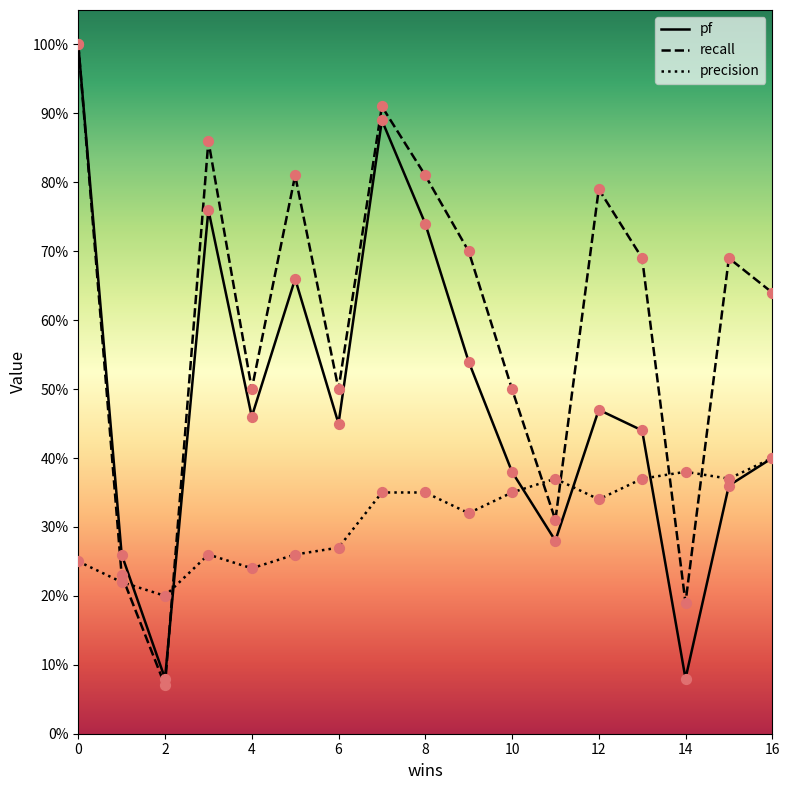

Is the value of pf at 10 greater than the value of recall at 4?

No